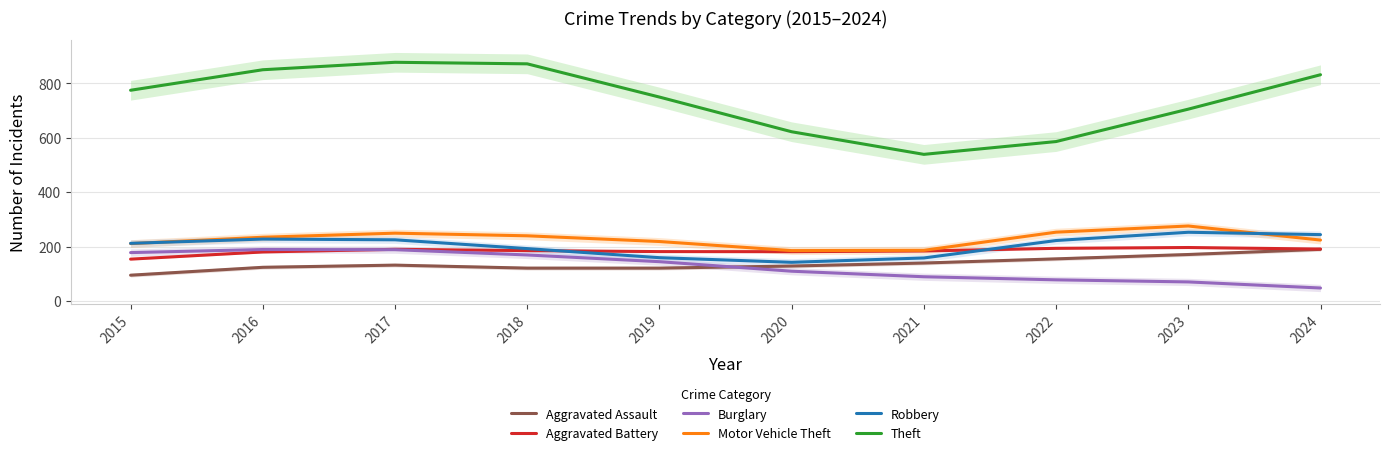

List the series in order of their peak value, lowest first.

Burglary, Aggravated Assault, Aggravated Battery, Robbery, Motor Vehicle Theft, Theft